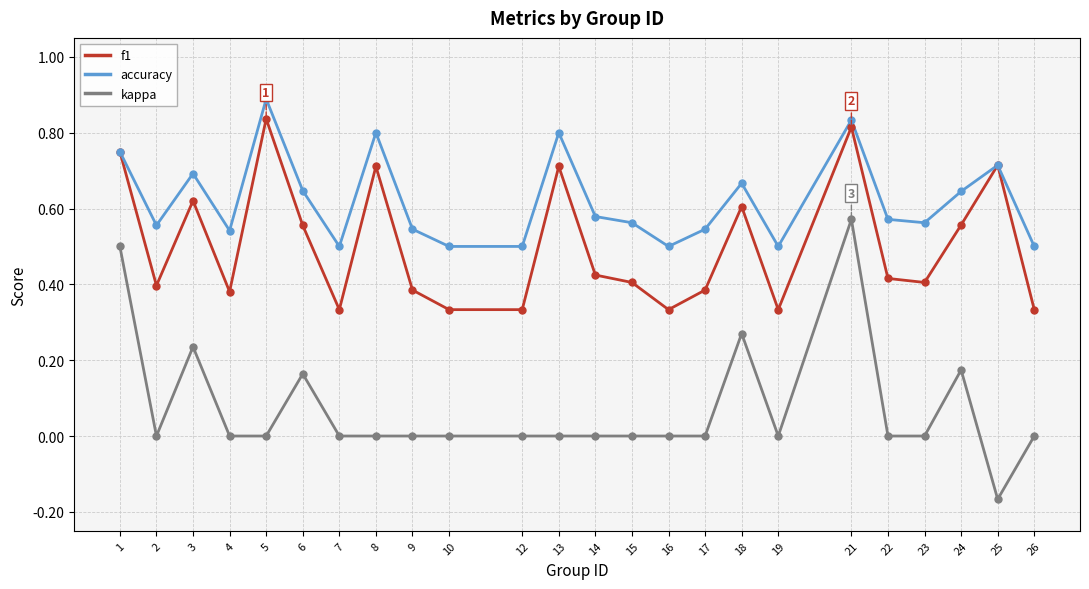

What are all the series names shown in the legend?

f1, accuracy, kappa